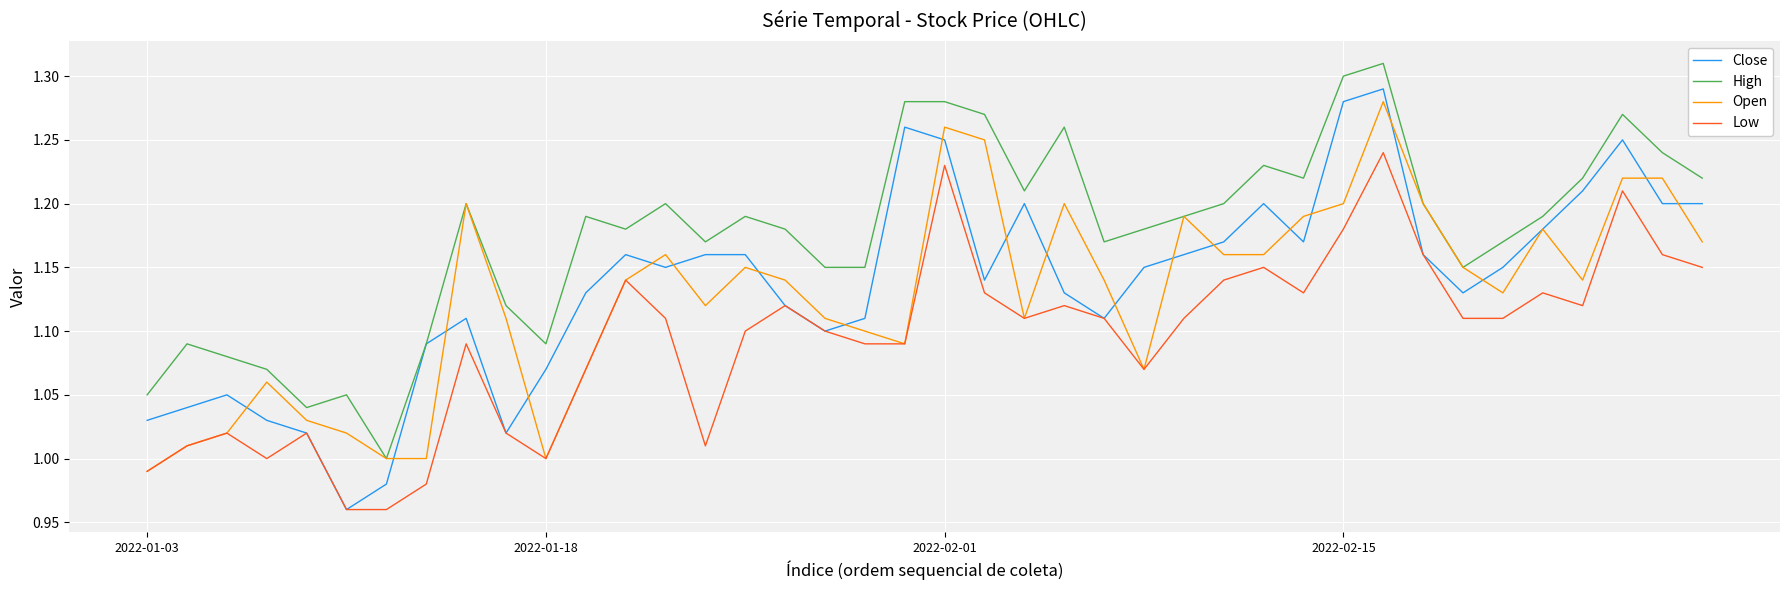

Which series has the widest spread of values?

Close